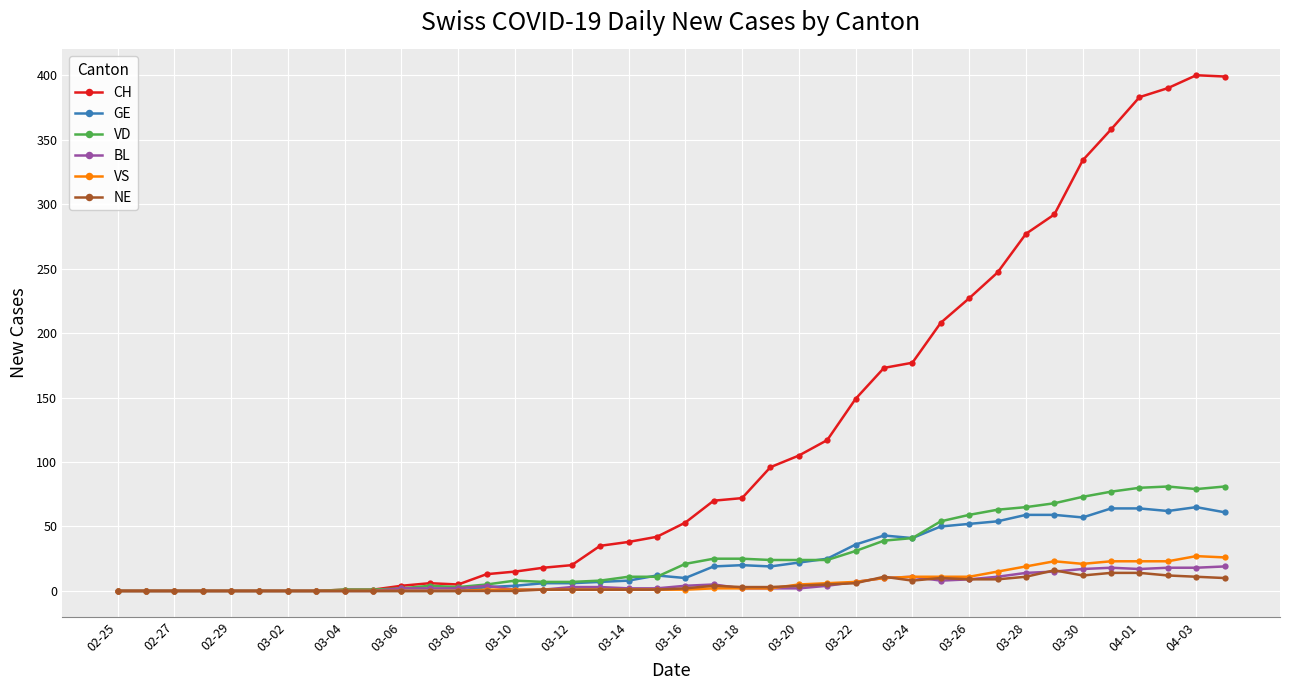

What are all the series names shown in the legend?

CH, GE, VD, BL, VS, NE